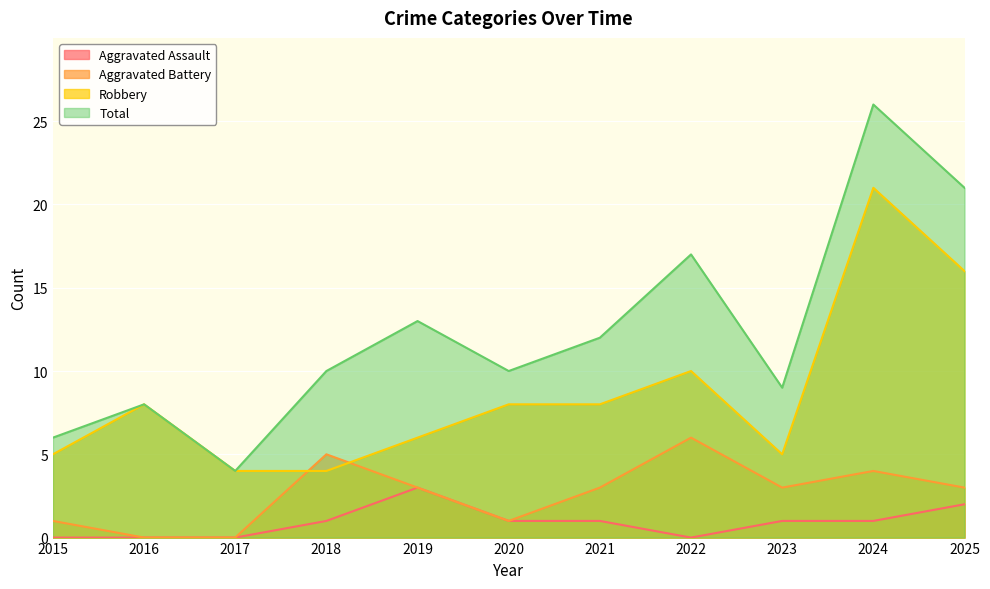

Where is the first local maximum for Total?

2016